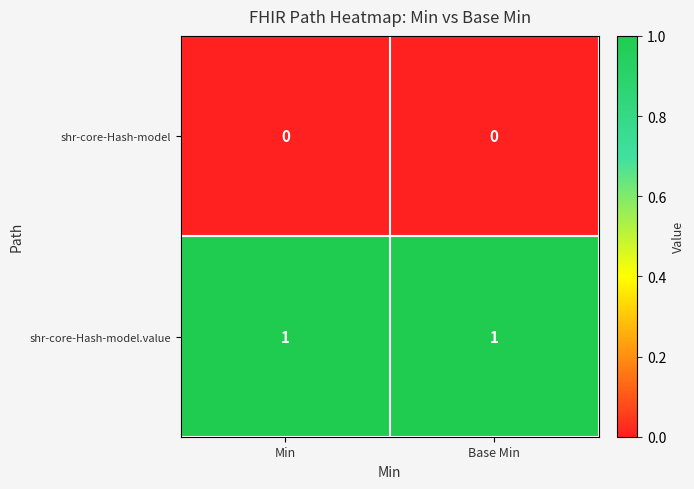

Reading right to left, list all the values displayed in this chart.

shr-core-Hash-model: 0	0
shr-core-Hash-model.value: 1	1